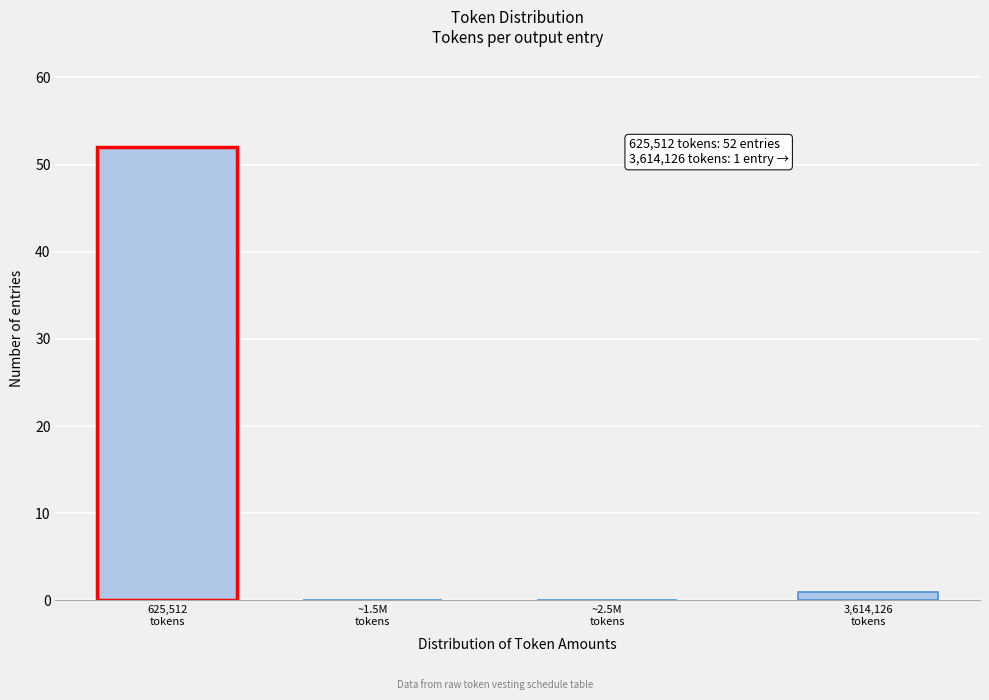

What is the sum of all values?

53